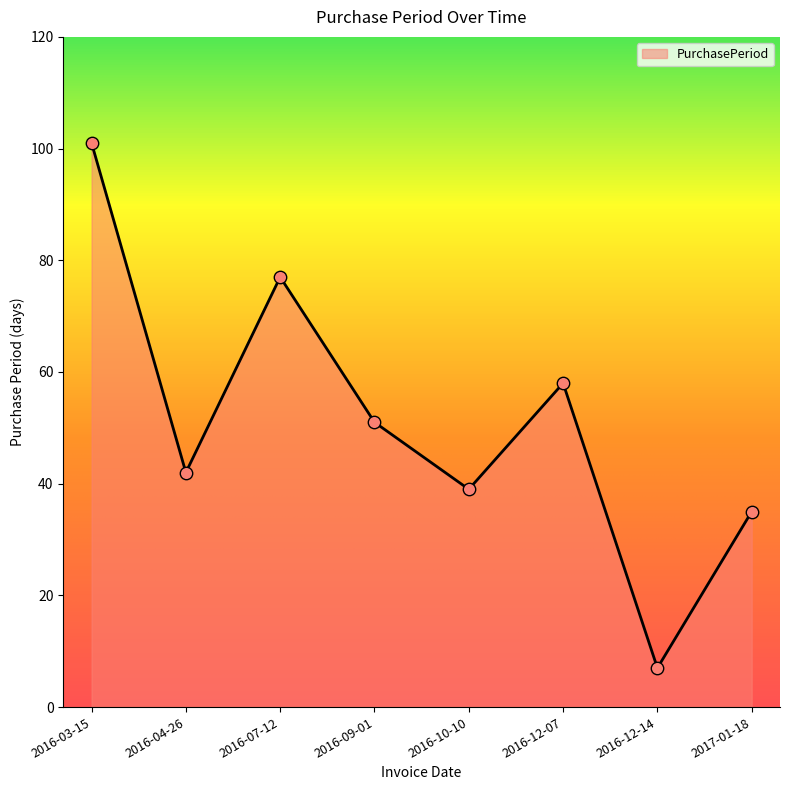

What is the change in value from 2016-04-26 to 2017-01-18?

-7